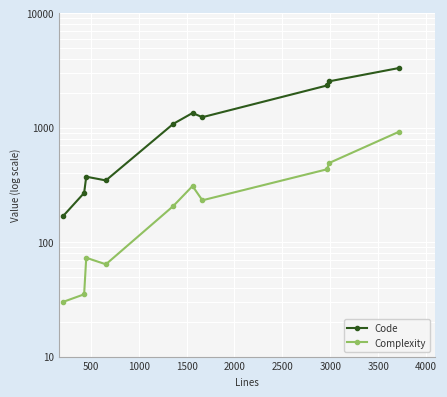

True or false: Code has more than 0 interior local peaks.

True